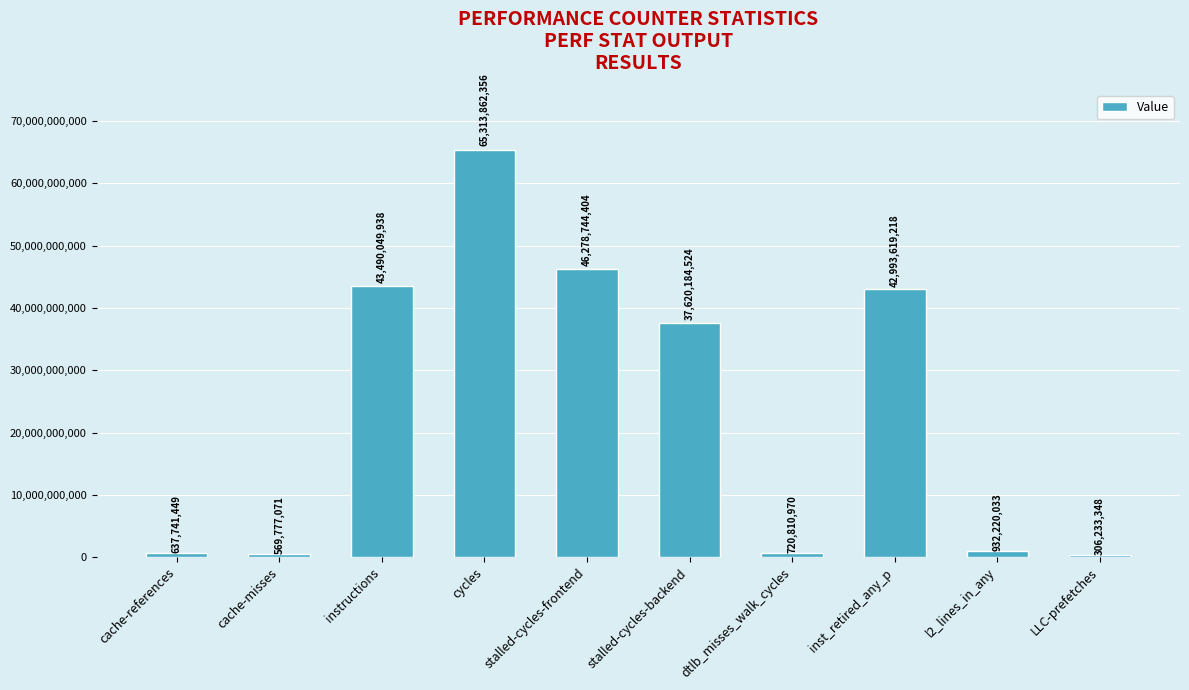

What is the change in value from cache-misses to stalled-cycles-frontend?

+45708967333